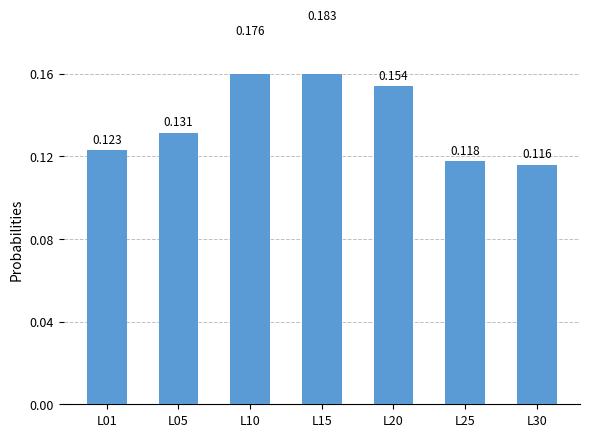

What is the difference between the second highest and second lowest values?

0.1